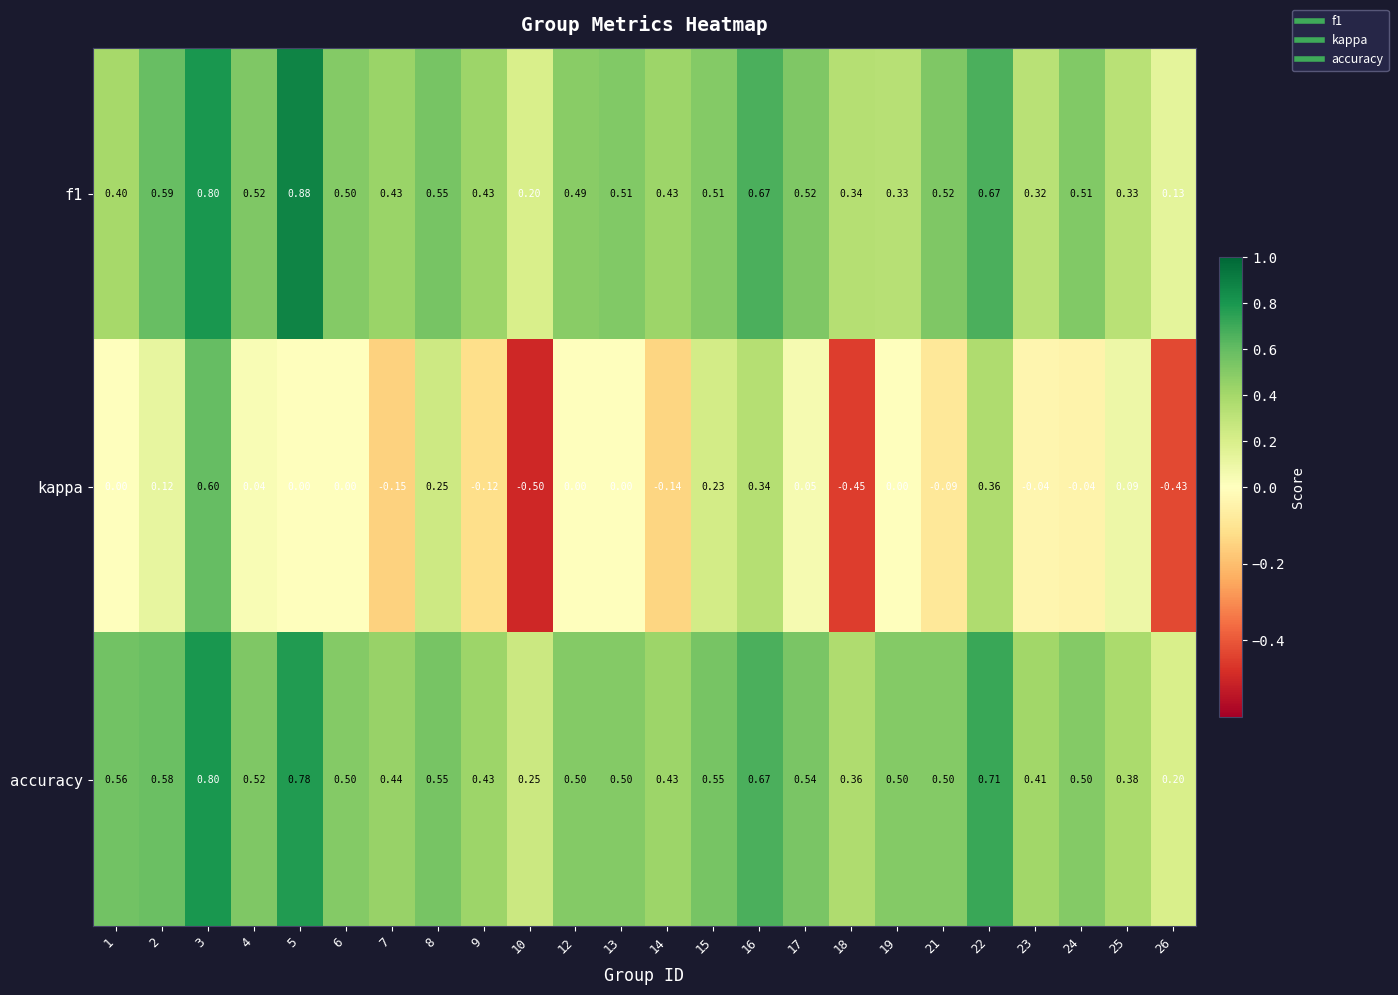

Which series has the largest total across all categories?

accuracy